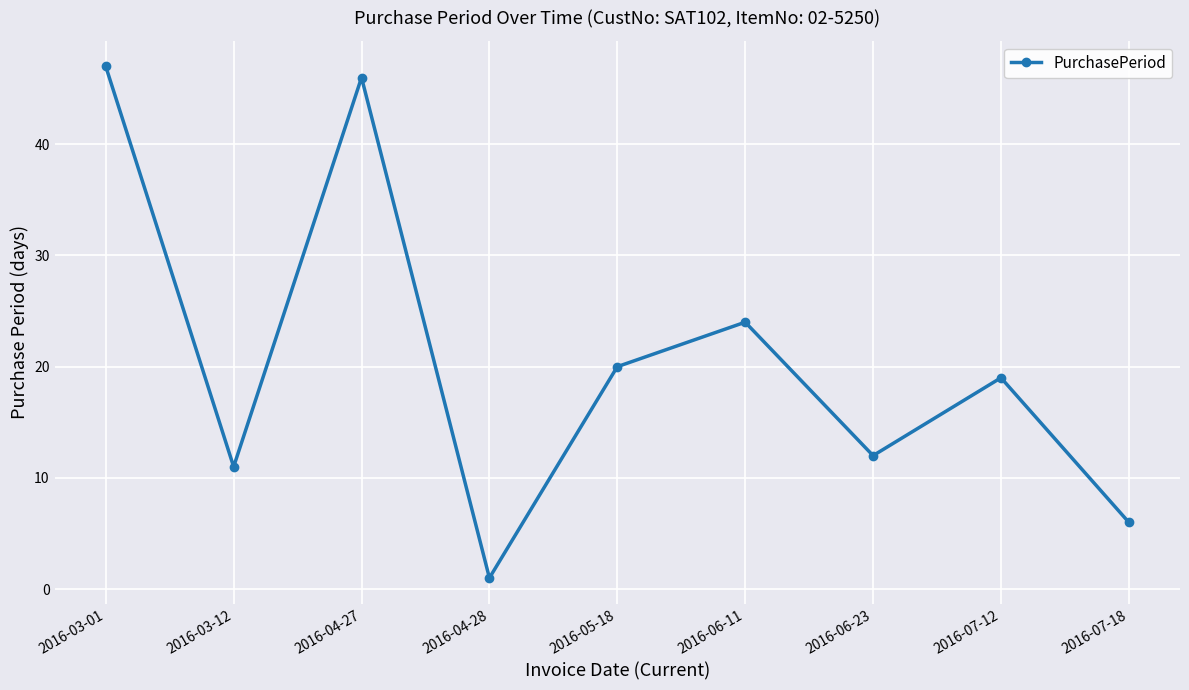

Approximately how many times larger is the value at 2016-06-11 compared to 2016-04-28?

24.0